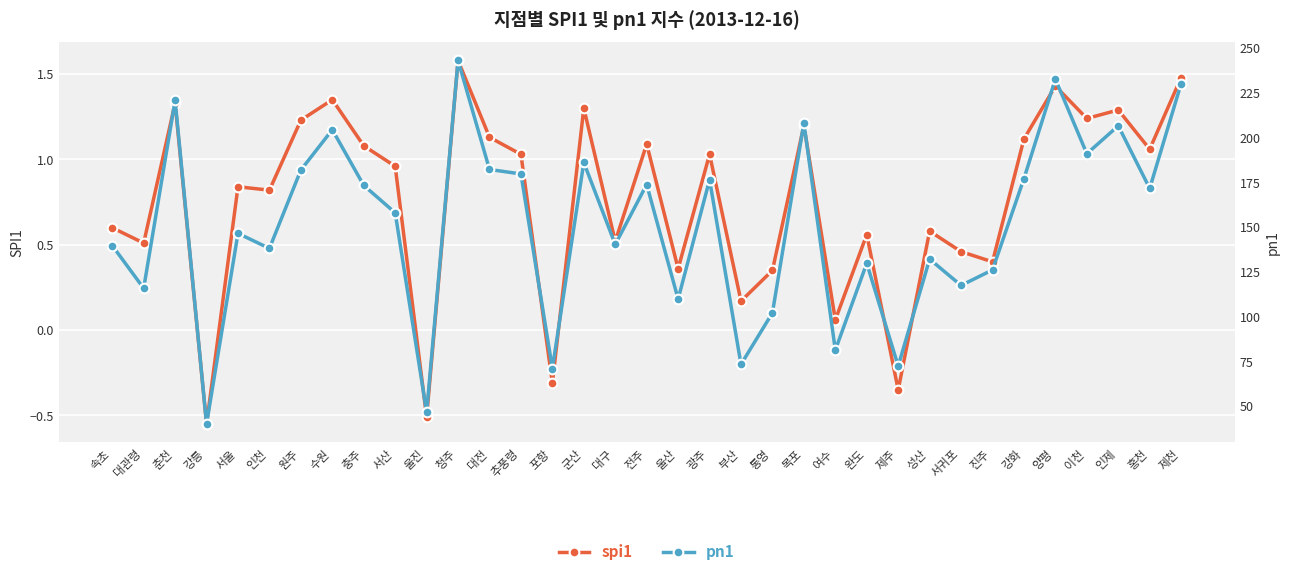

True or false: pn1 and spi1 cross at least once.

False